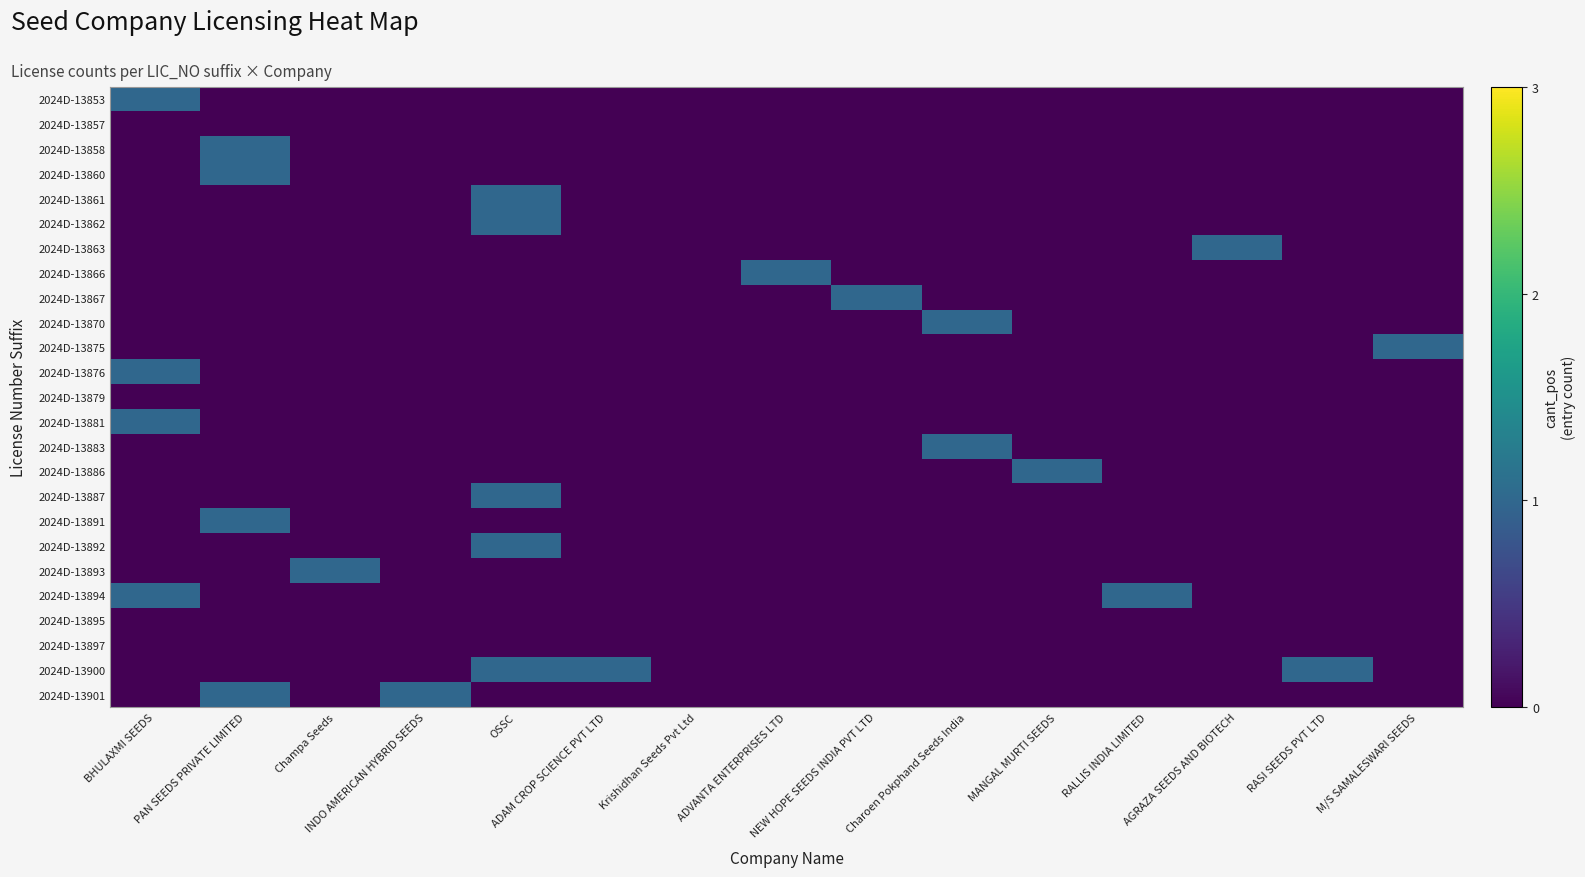

What is the spread (max minus min) of values at NEW HOPE SEEDS INDIA PVT LTD?

1